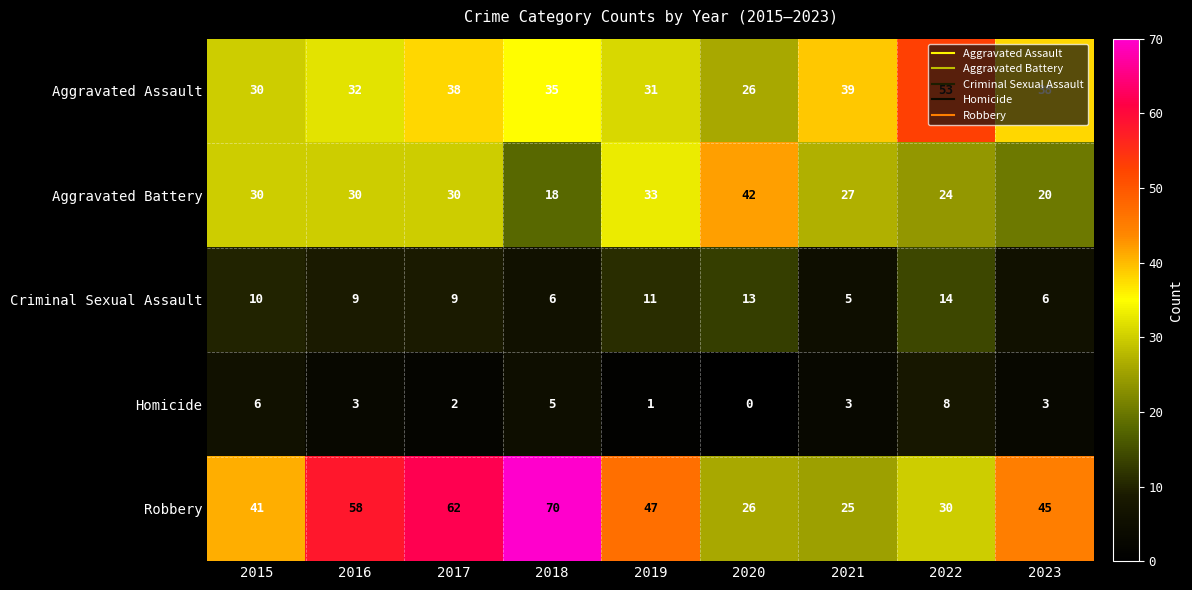

What is the difference between the Aggravated Battery values at 2015 and 2020?

12